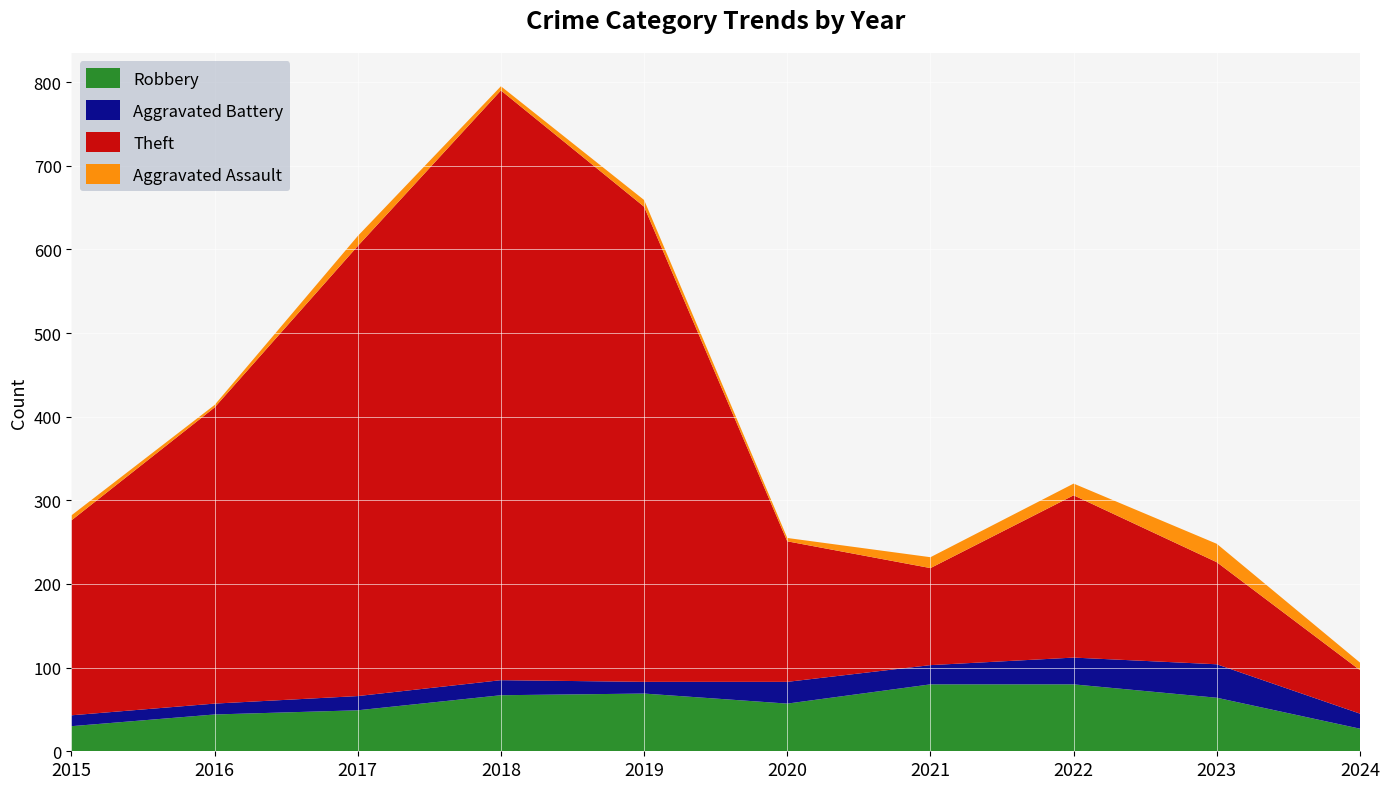

Reading right to left, what are all the values shown in this chart?

Robbery: 2024=27	2023=64	2022=80	2021=80	2020=57	2019=69	2018=67	2017=49	2016=44	2015=30
Aggravated Battery: 2024=18	2023=40	2022=32	2021=23	2020=26	2019=14	2018=18	2017=17	2016=13	2015=13
Theft: 2024=52	2023=122	2022=194	2021=116	2020=168	2019=568	2018=705	2017=538	2016=354	2015=233
Aggravated Assault: 2024=9	2023=22	2022=14	2021=13	2020=4	2019=8	2018=5	2017=12	2016=3	2015=6